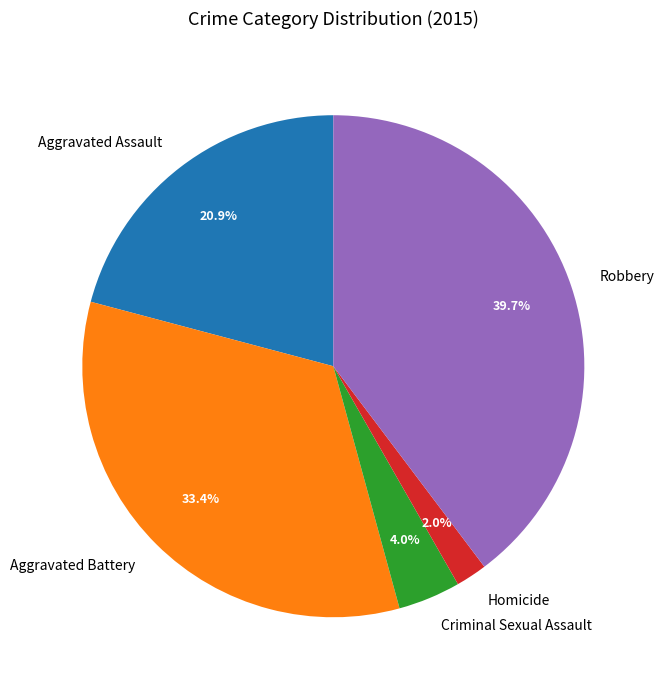

How many segments does this pie chart have?

5